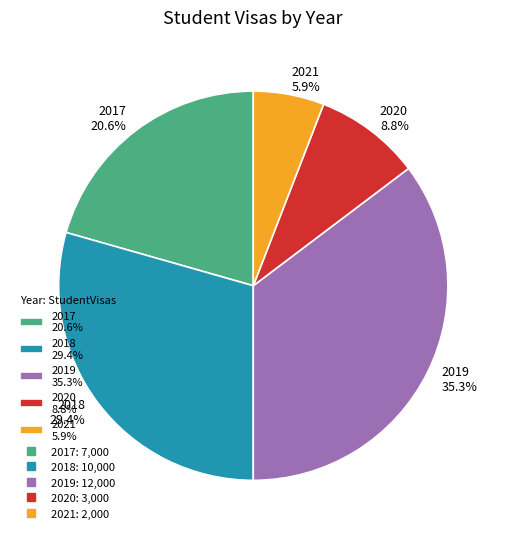

Rank the categories by value from highest to lowest.

2019, 2018, 2017, 2020, 2021